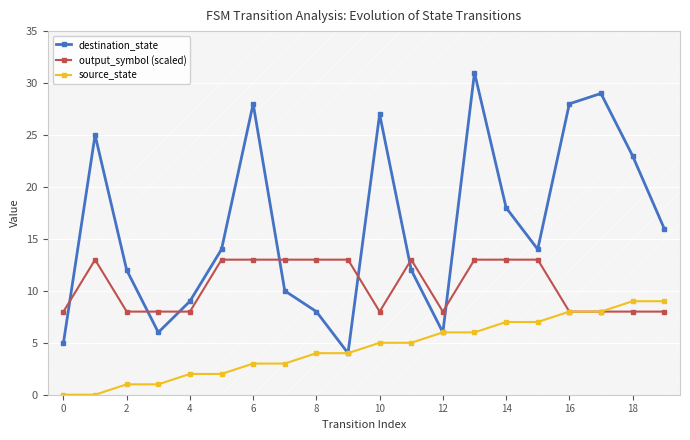

Which series has the largest range (max minus min)?

destination_state